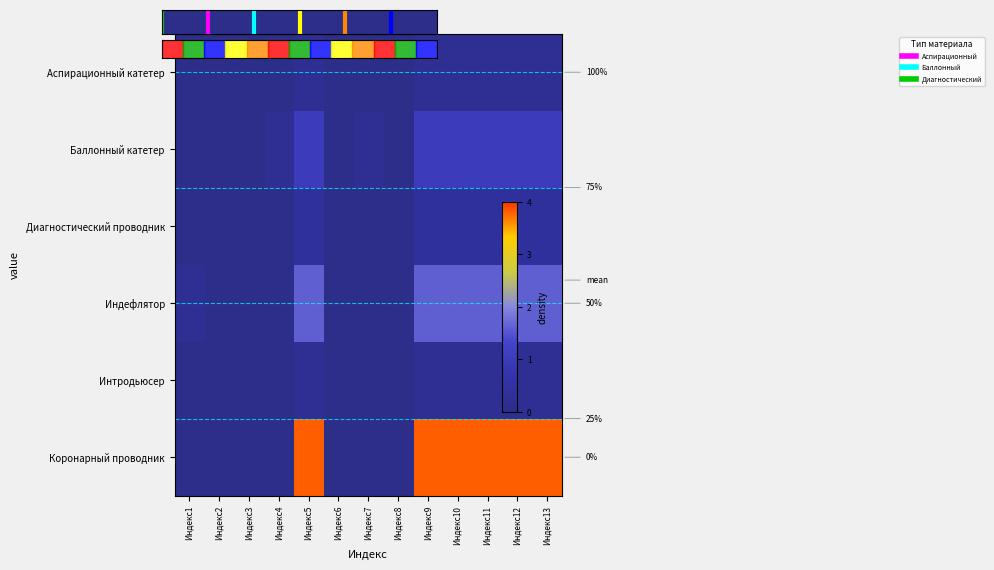

True or false: Аспирационный катетер has a value of -1 at Индекс2.

False